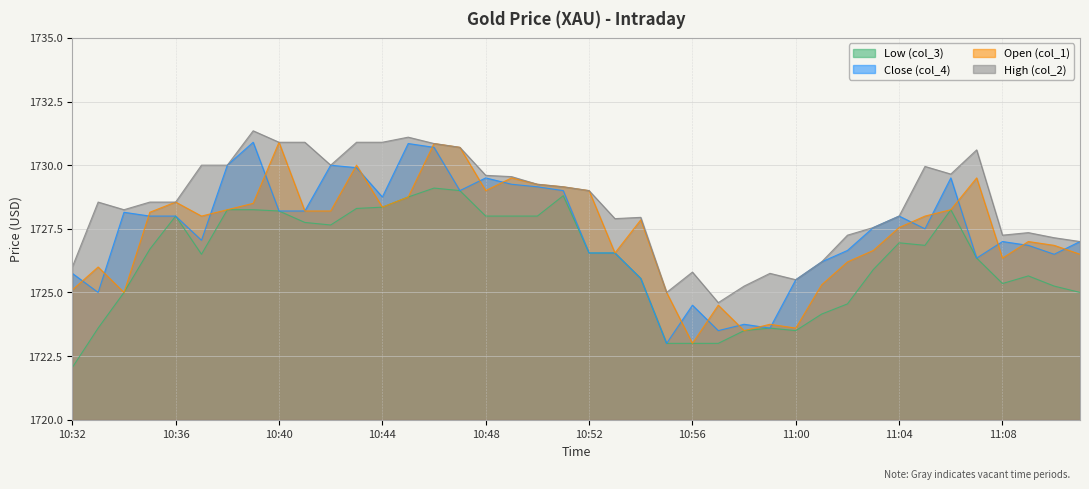

Is it true that col_2 equals 1726.2 at 11:01?

True